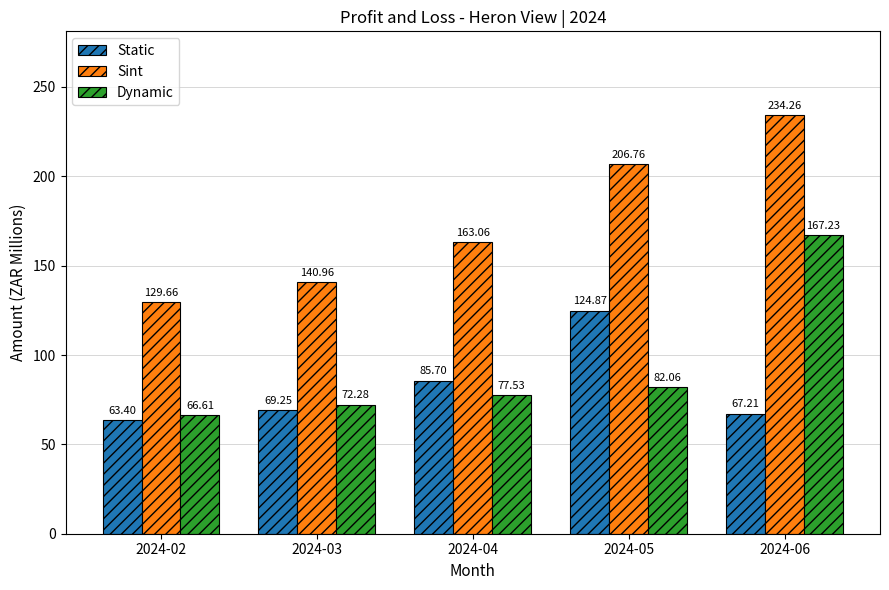

Which category has the lowest value across all series?

2024-02